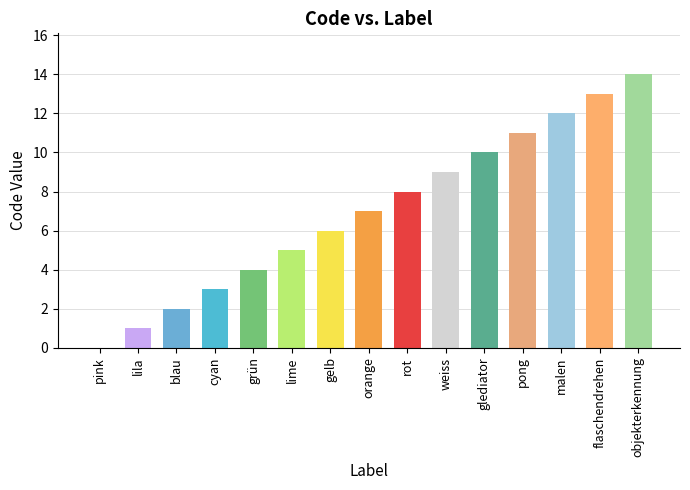

Reading right to left, what are all the values shown in this chart?

14	13	12	11	10	9	8	7	6	5	4	3	2	1	0